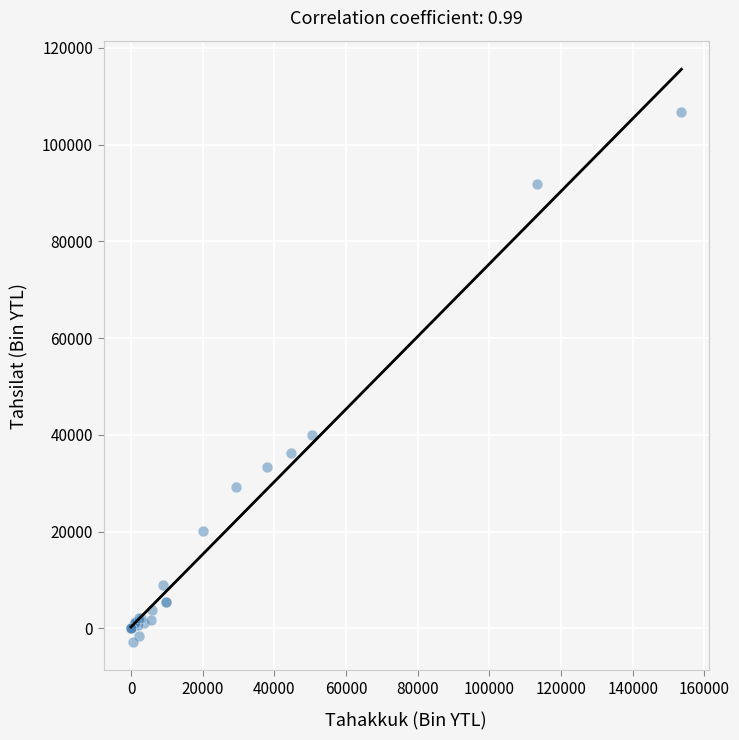

What Y value in the scatter plot is closest to 51988?

39988